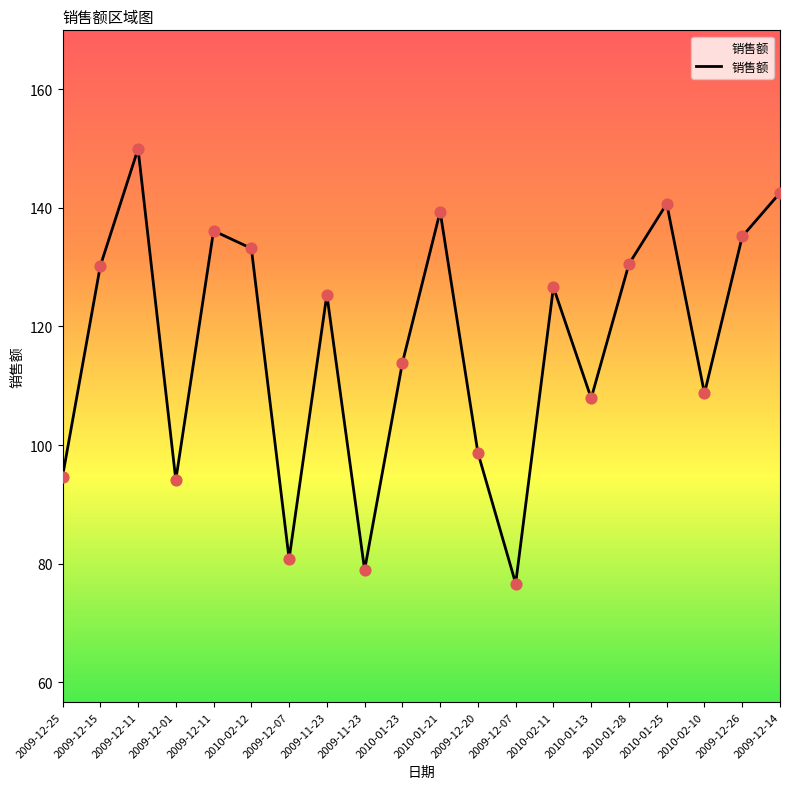

What is the ratio of the value at 2009-12-15 to the value at 2009-12-11?

0.9